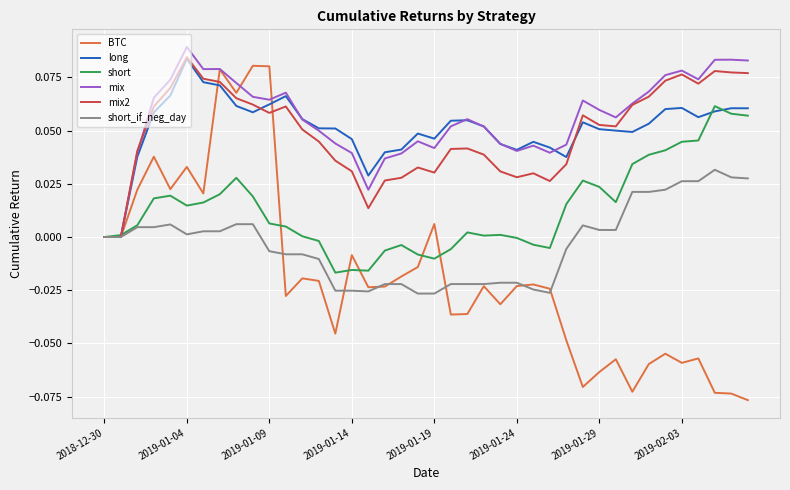

Which series has the largest range (max minus min)?

BTC